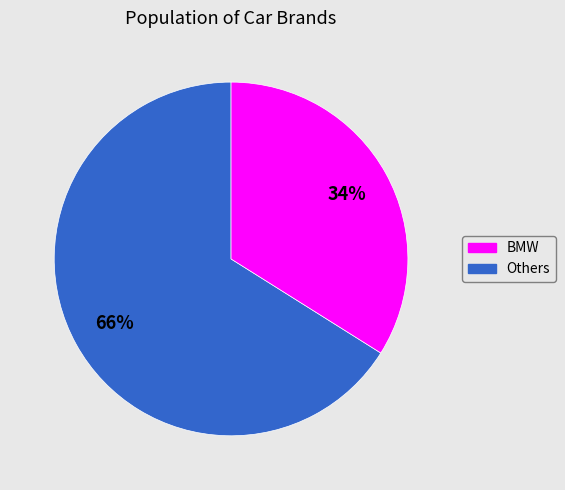

Is there any slice that represents more than half of the pie?

Yes